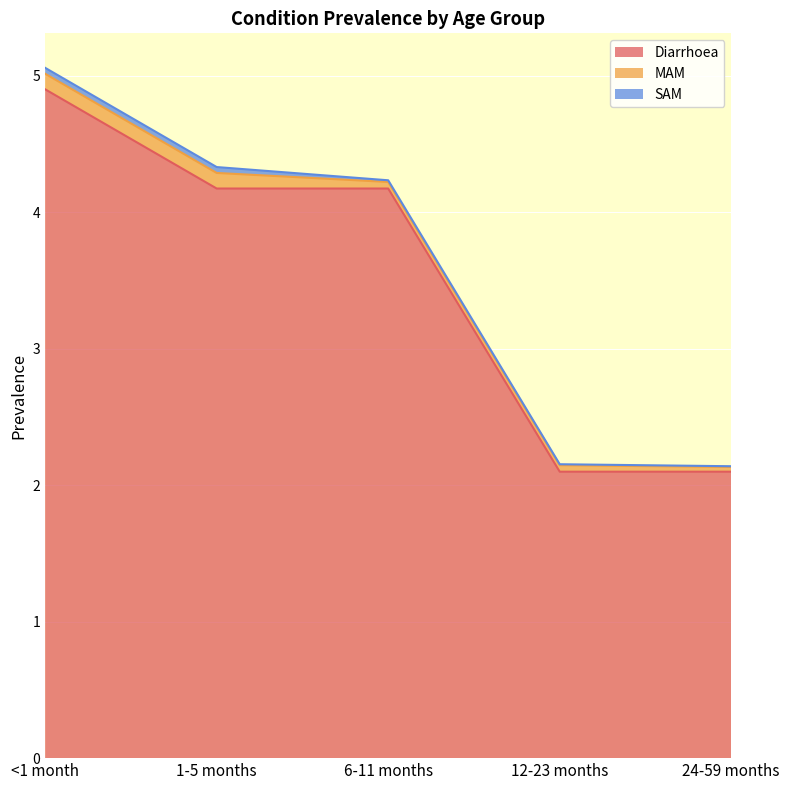

What is the approximate value of Diarrhoea at 24-59 months?

2.1